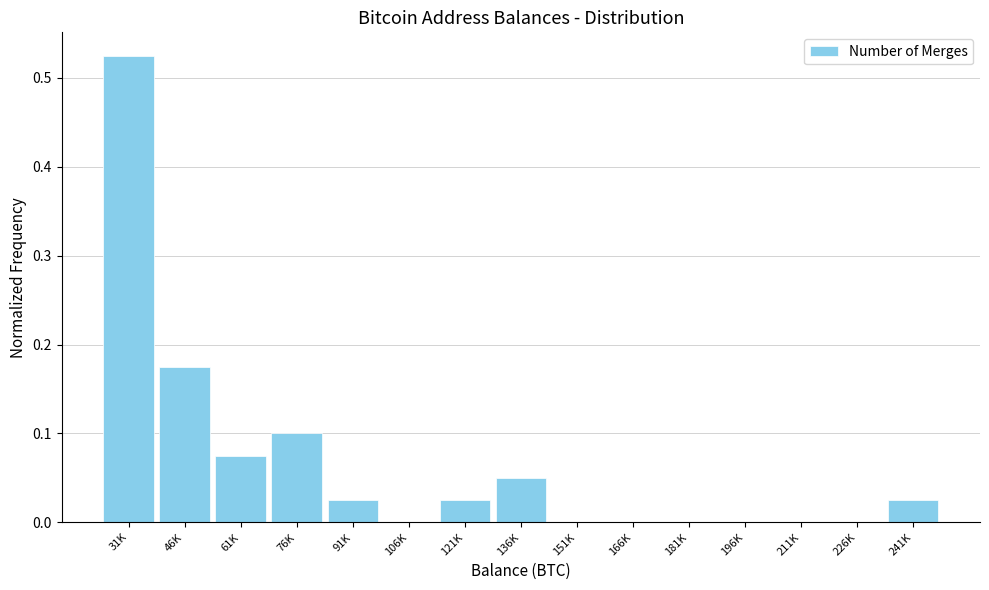

Between 91K and 211K, which is larger?

91K